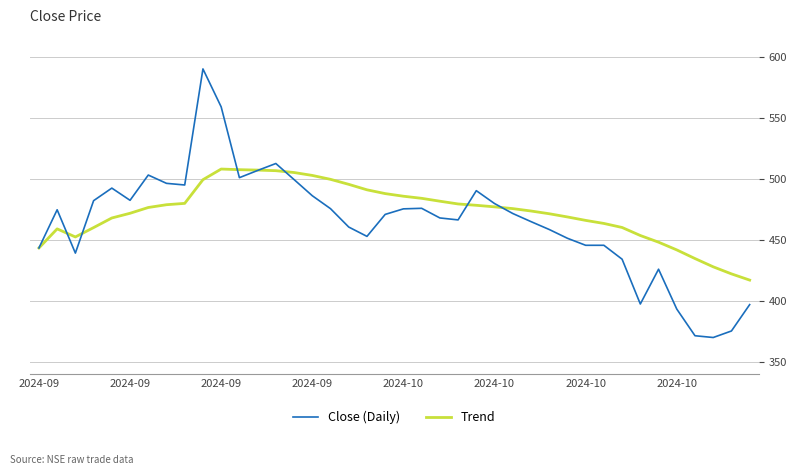

True or false: Trend has more than 1 points higher than both neighbors.

True